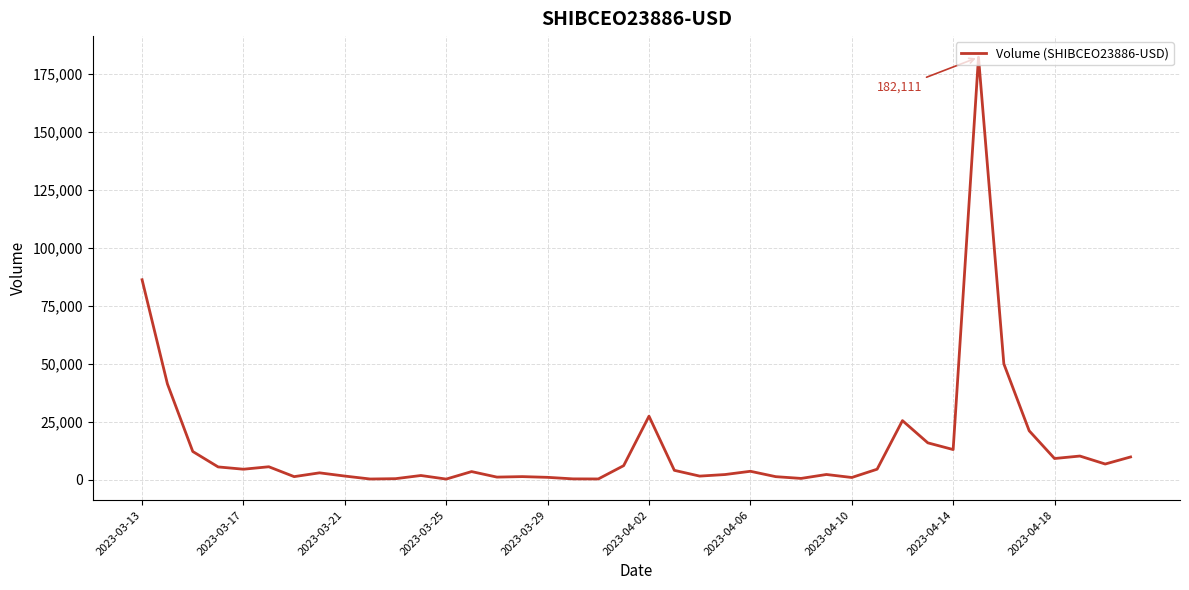

What is the difference between the maximum and minimum values?

181758